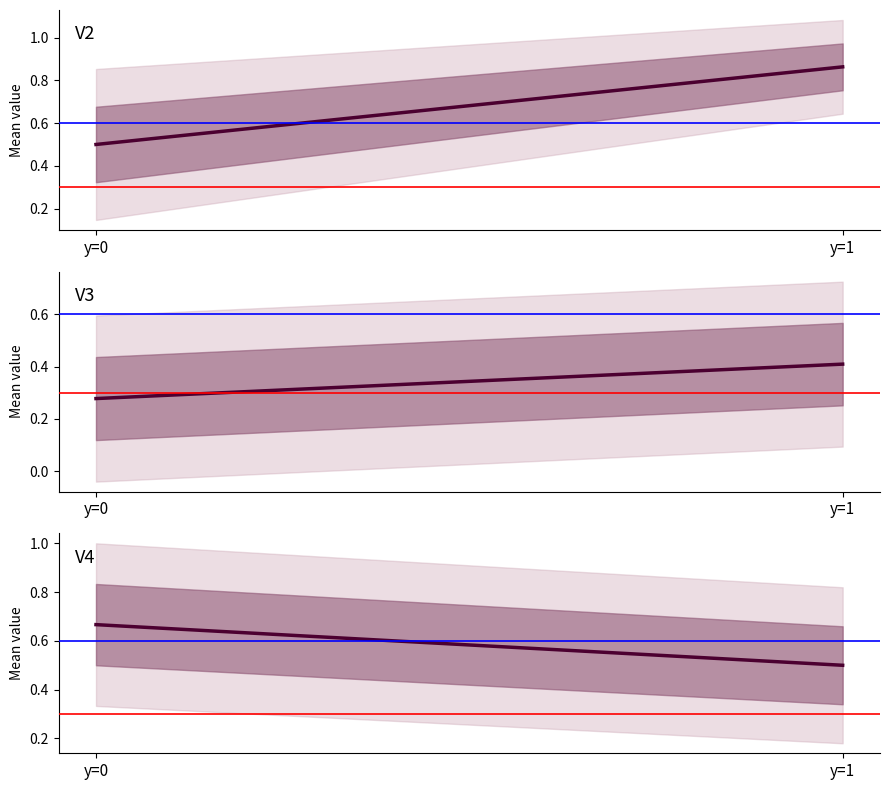

Is it true that V3 equals 0.4 at y=1?

True